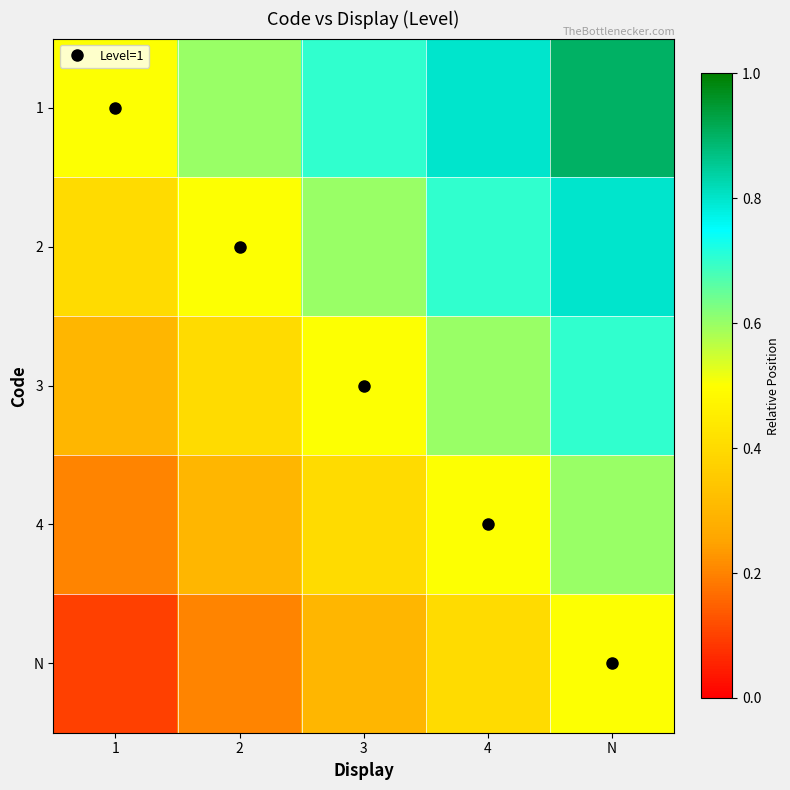

Reading left to right, transcribe all the data shown in this chart.

1: 1=0.5	2=0.6	3=0.7	4=0.8	N=0.9
2: 1=0.4	2=0.5	3=0.6	4=0.7	N=0.8
3: 1=0.3	2=0.4	3=0.5	4=0.6	N=0.7
4: 1=0.2	2=0.3	3=0.4	4=0.5	N=0.6
N: 1=0.1	2=0.2	3=0.3	4=0.4	N=0.5